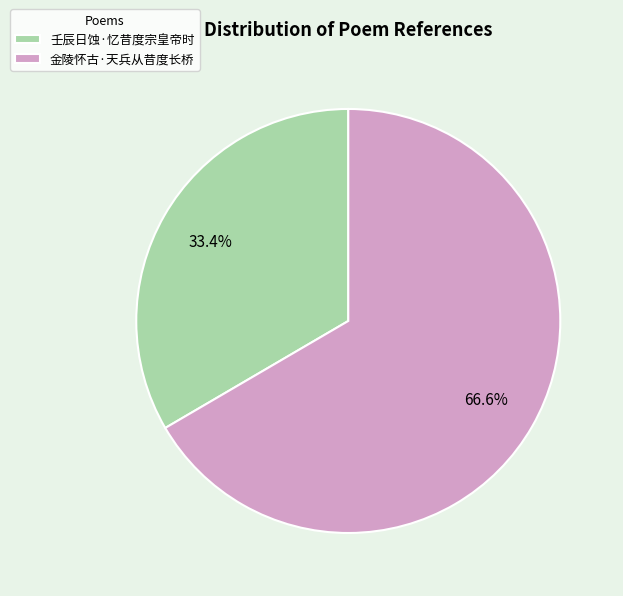

To the nearest percent, what portion does 壬辰日蚀·忆昔度宗皇帝时 represent?

33%